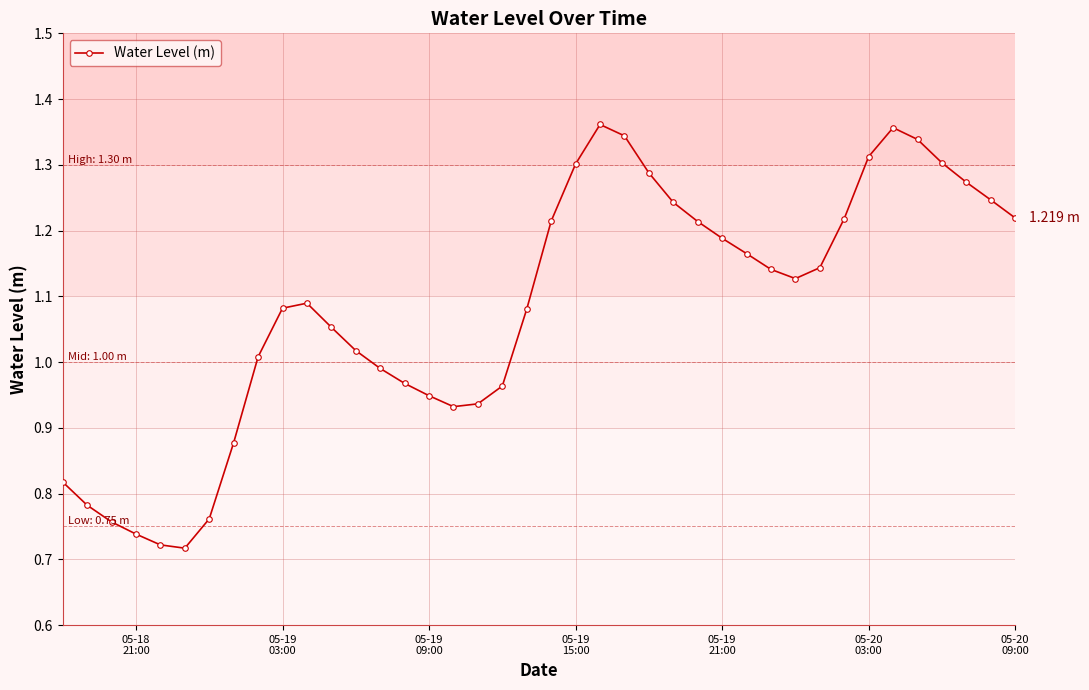

What is the difference between the maximum and second lowest values?

0.6